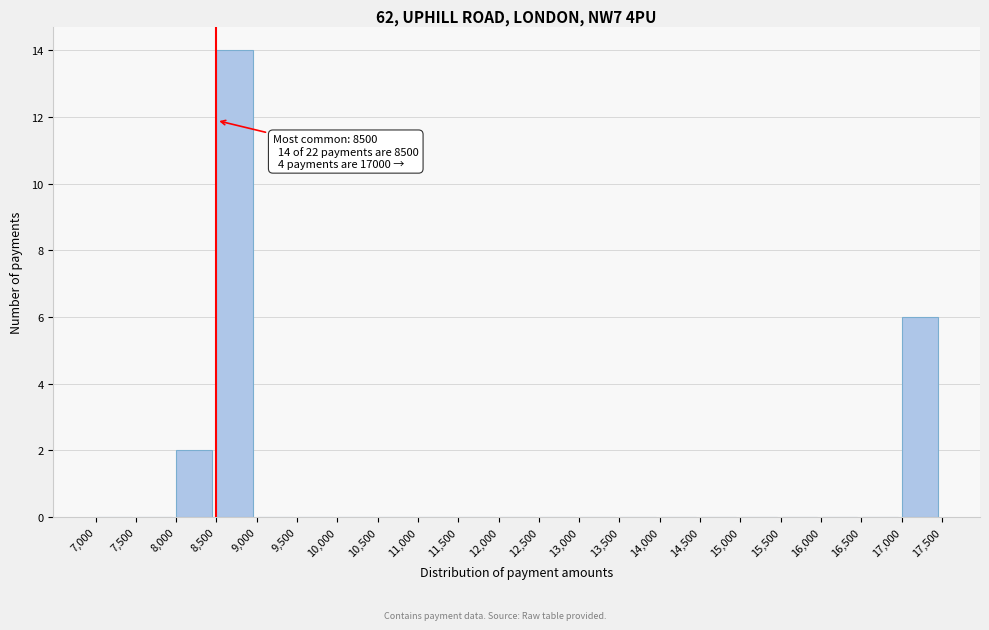

Which range on the x-axis has the tallest bar?

8,500 to 9,000